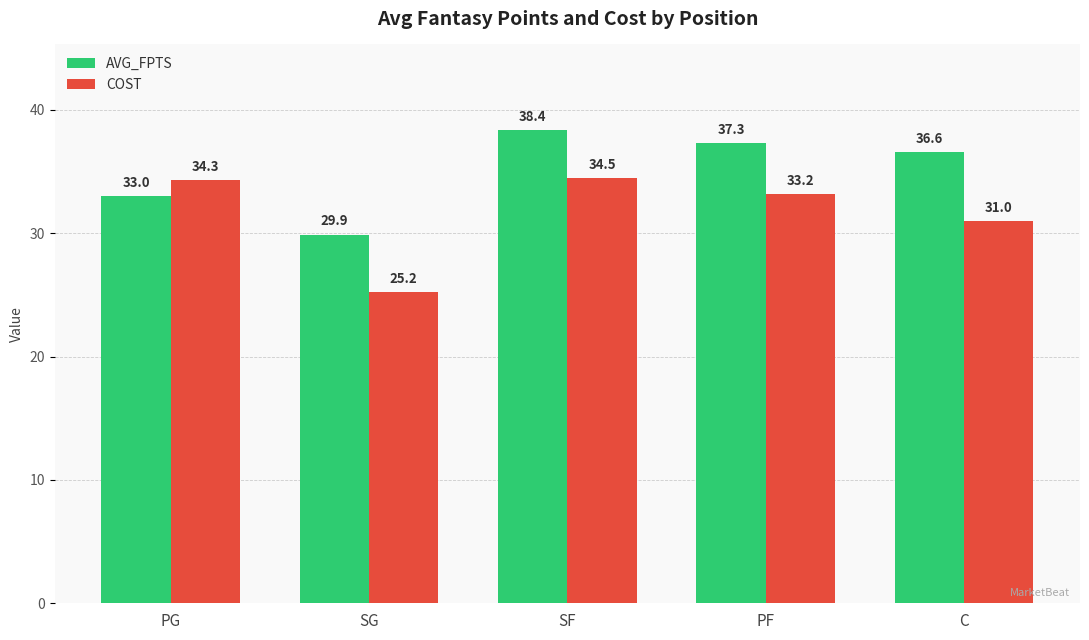

At SG, list the series in order from largest to smallest.

AVG_FPTS, COST